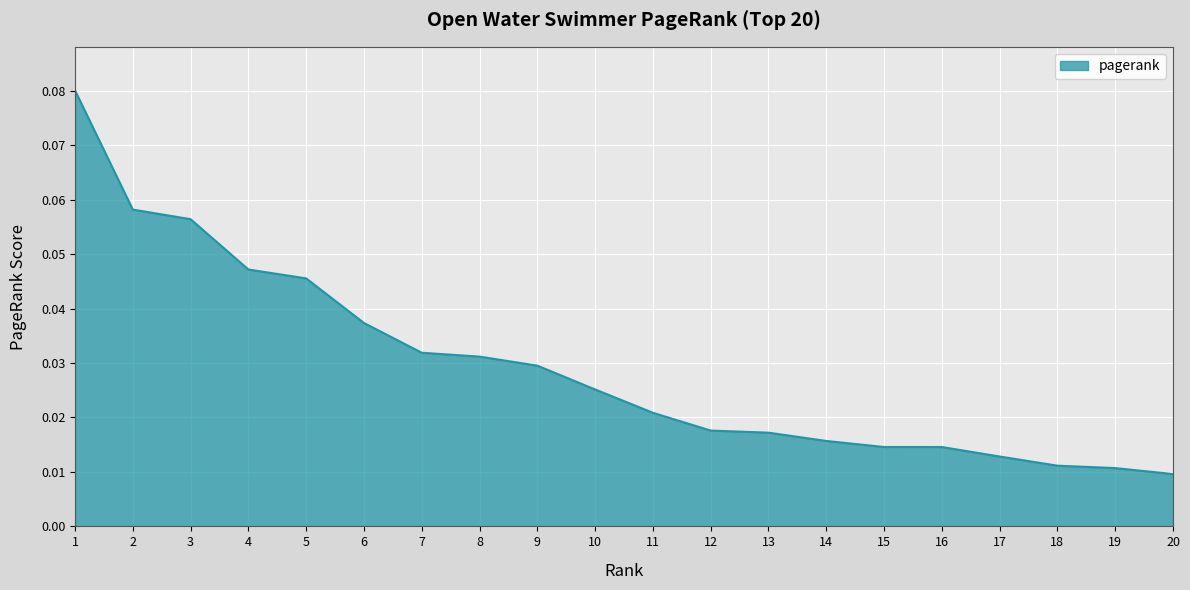

The chart shows a value of 0.1 at 7. True or false?

False